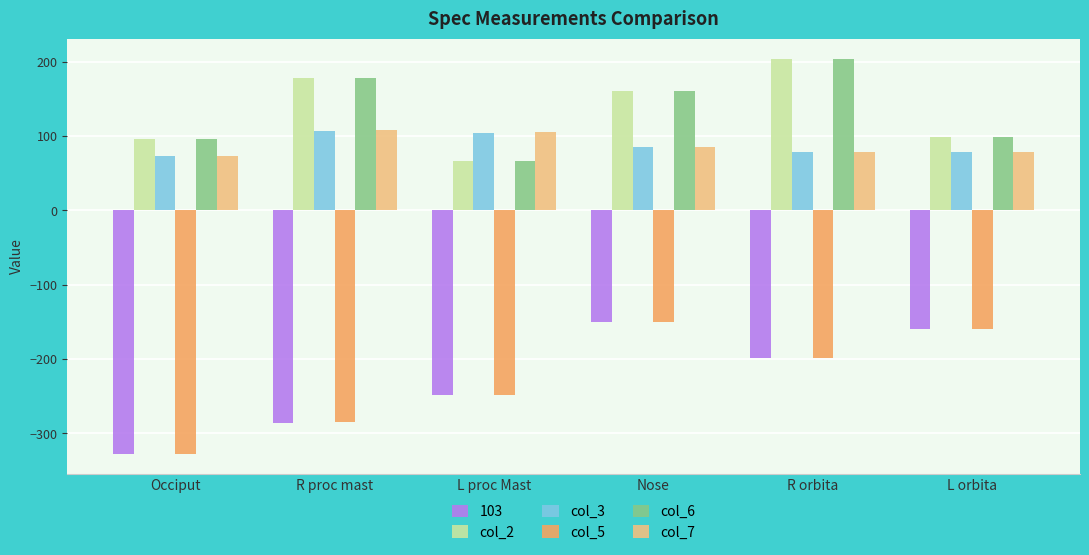

What is the difference between the col_6 values at L orbita and R proc mast?

79.4